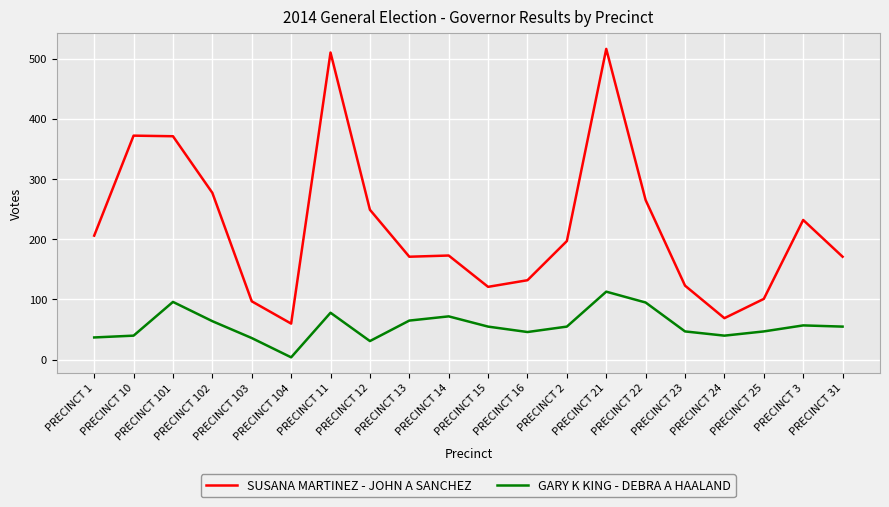

What are all the series names shown in the legend?

SUSANA MARTINEZ - JOHN A SANCHEZ, GARY K KING - DEBRA A HAALAND